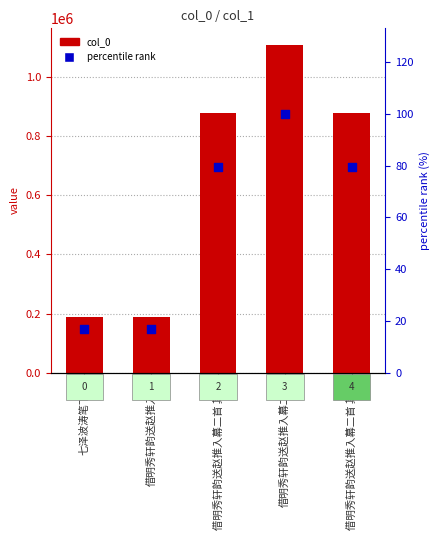

Which series has the largest total across all categories?

col_0